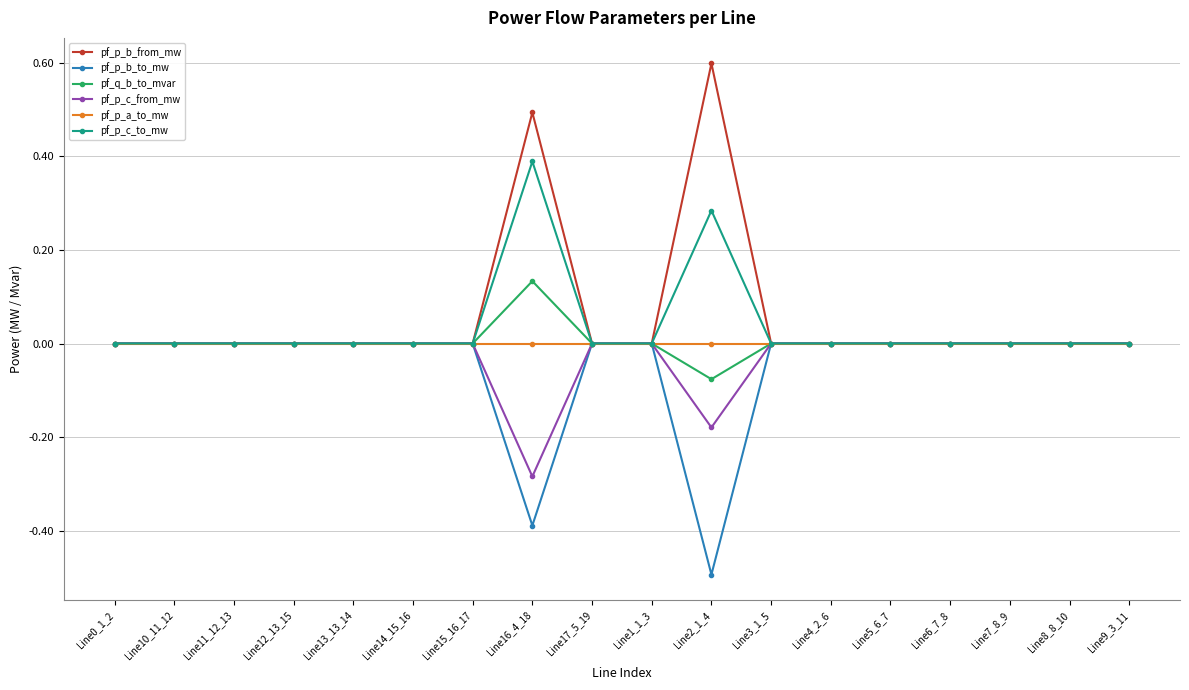

Which series has the largest range (max minus min)?

pf_p_b_from_mw